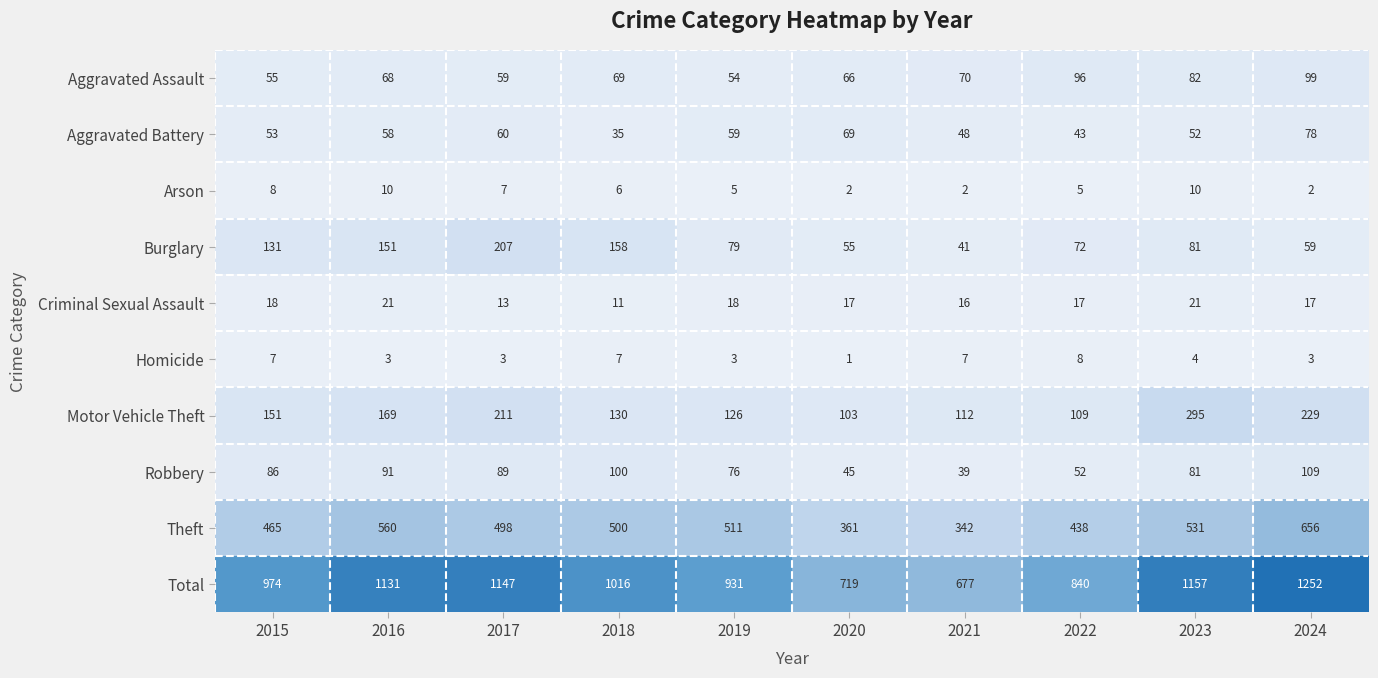

What is the greatest value displayed?

1252